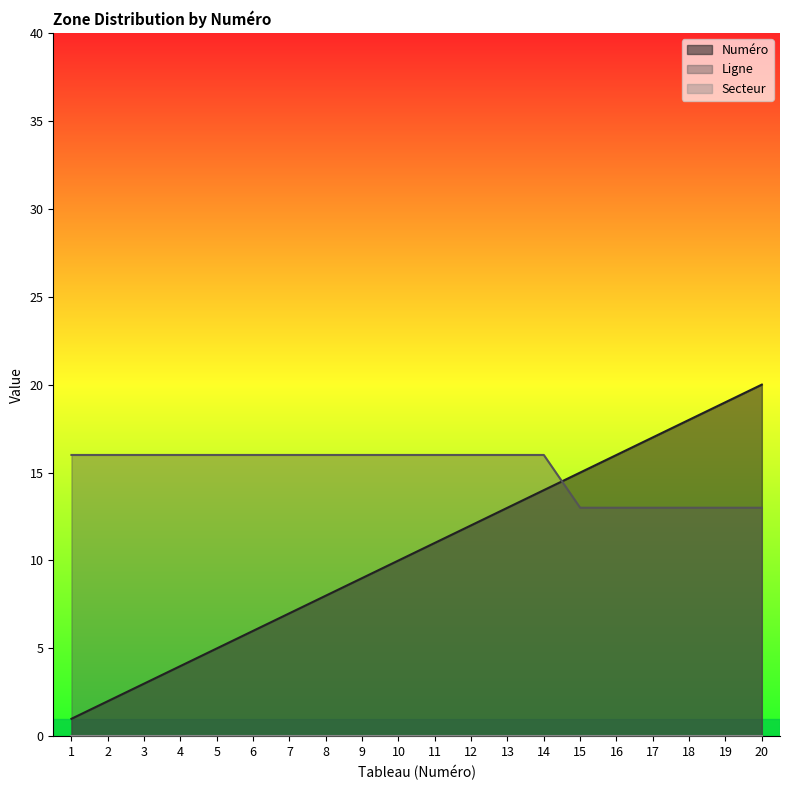

Which has a higher value, 16 or 19?

19